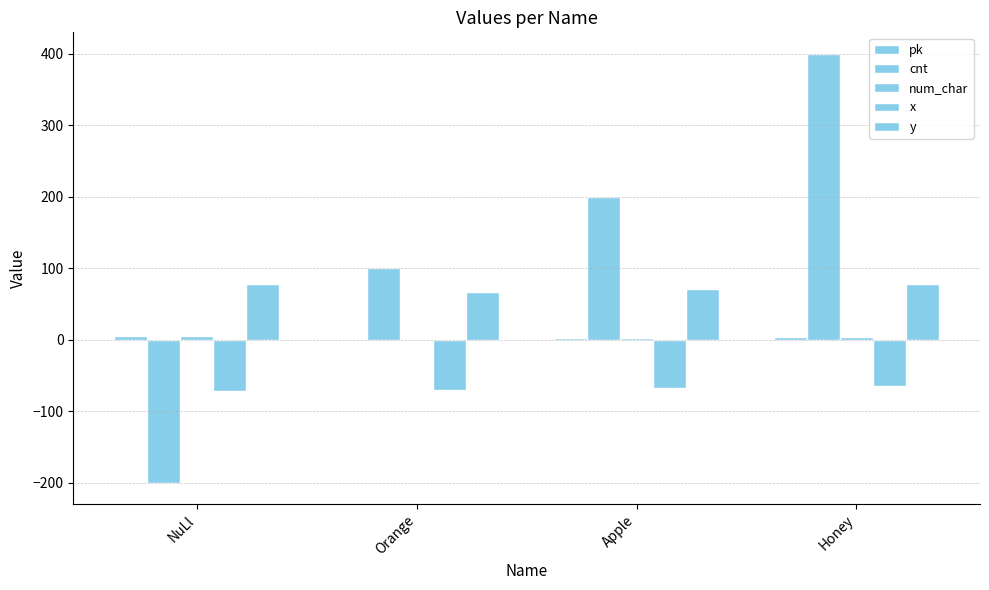

How many groups of bars are there?

4